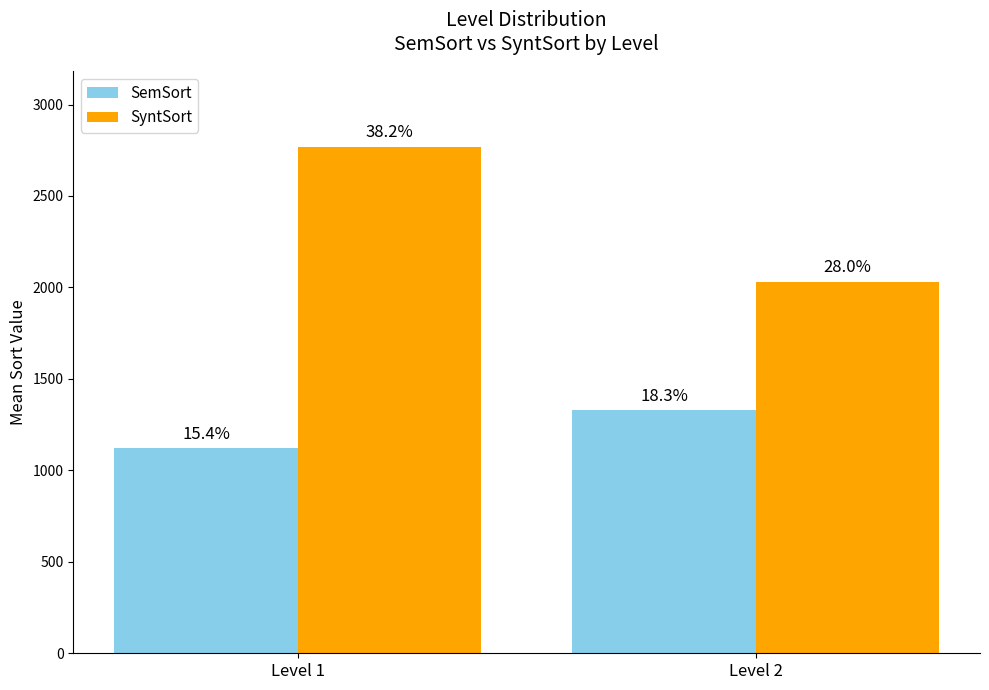

At which label does SyntSort first exceed 2767?

Level 1